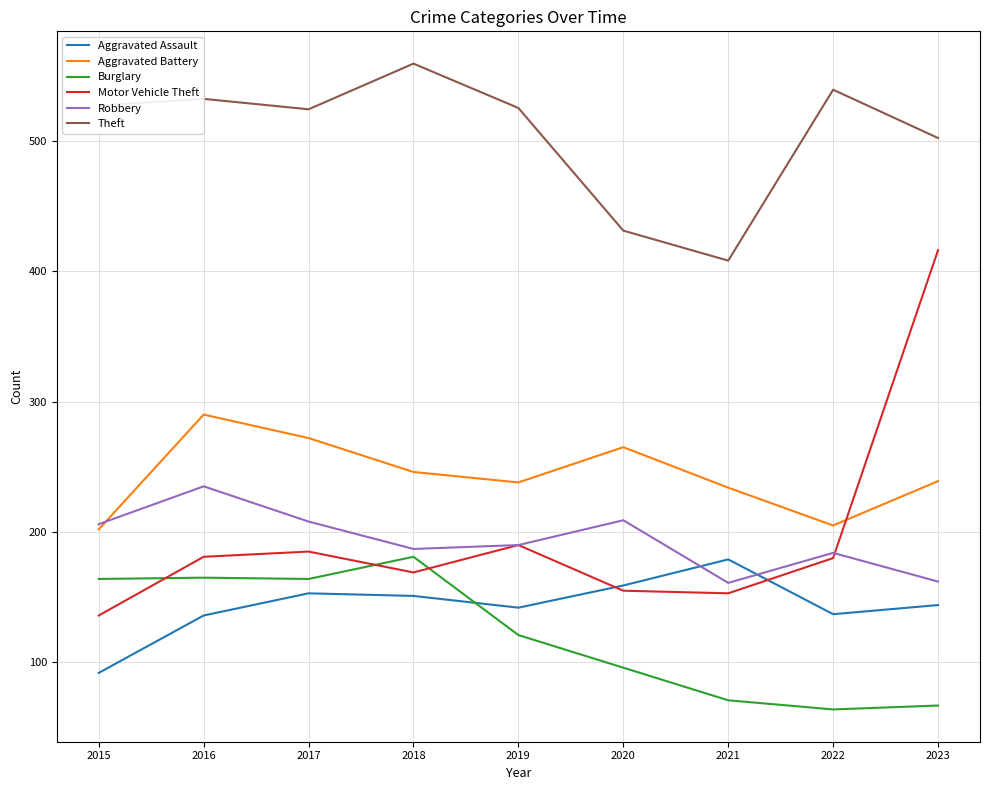

Count the number of categories in the chart.

9